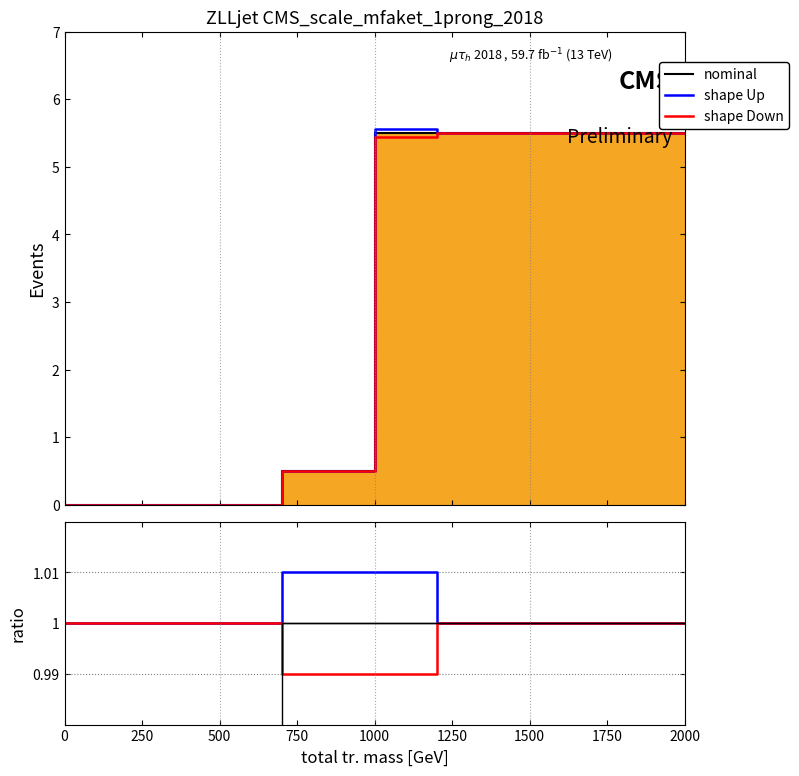

Which series has the largest total across all categories?

shape Up